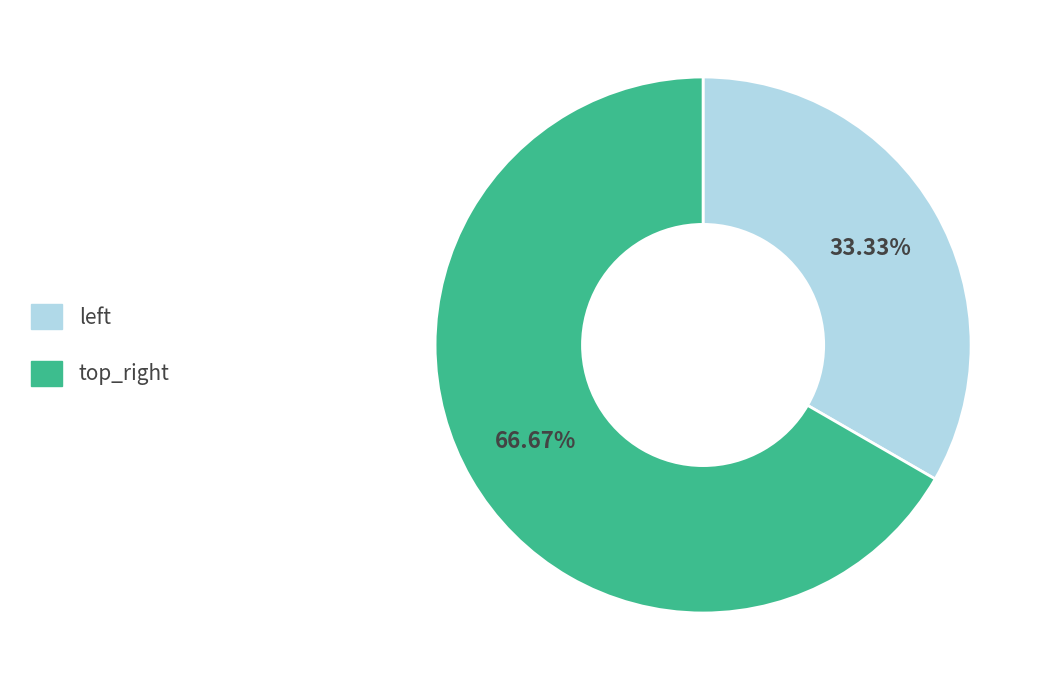

How many slices are in this pie chart?

2